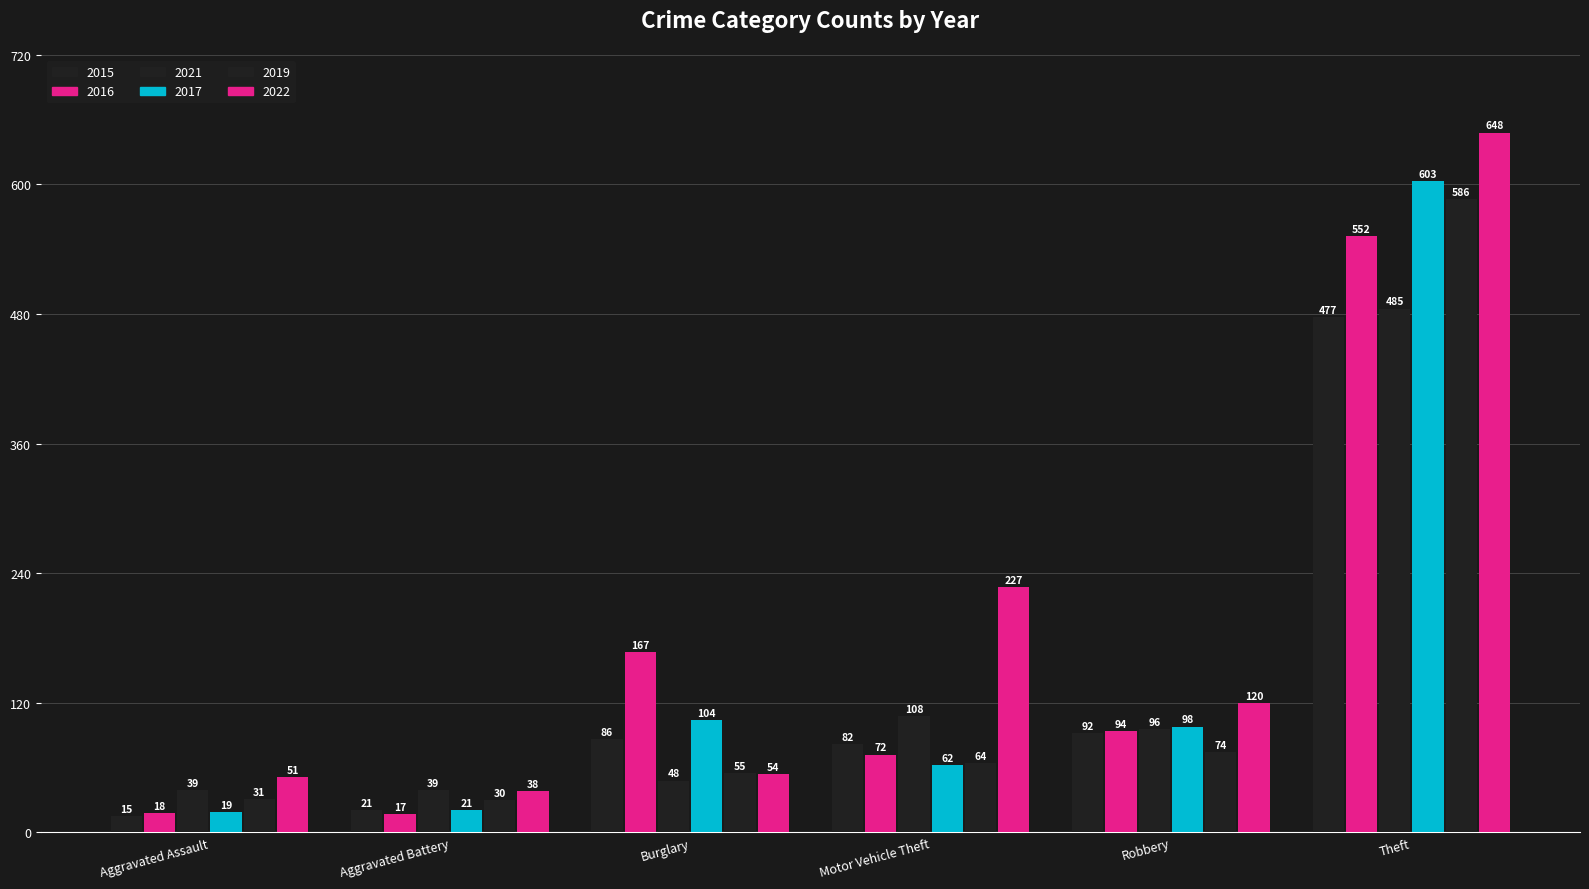

How many categories are shown in the chart?

6